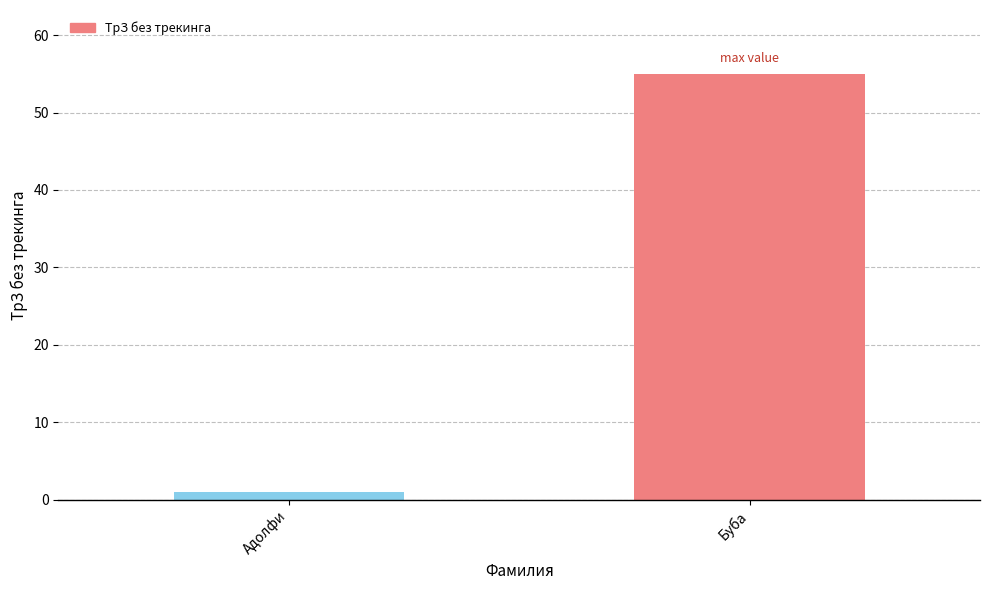

List the labels in order of value, largest first.

Буба, Адолфи